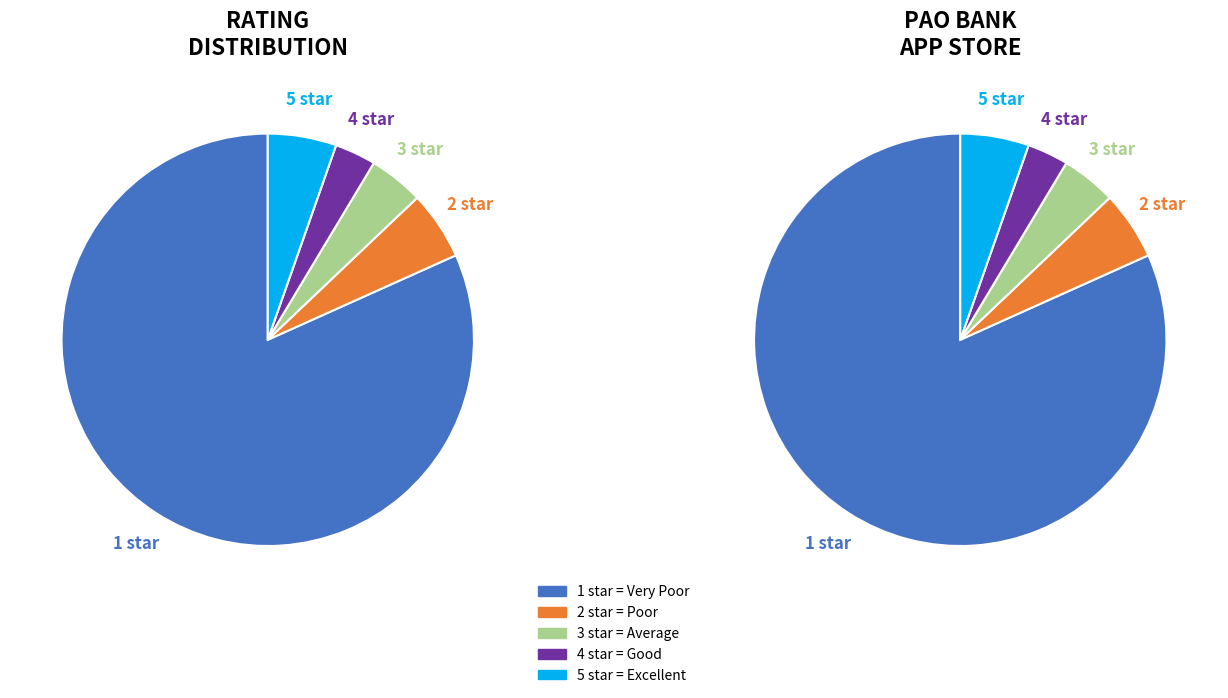

What is the change in value from 1 star to 2 star?

-71